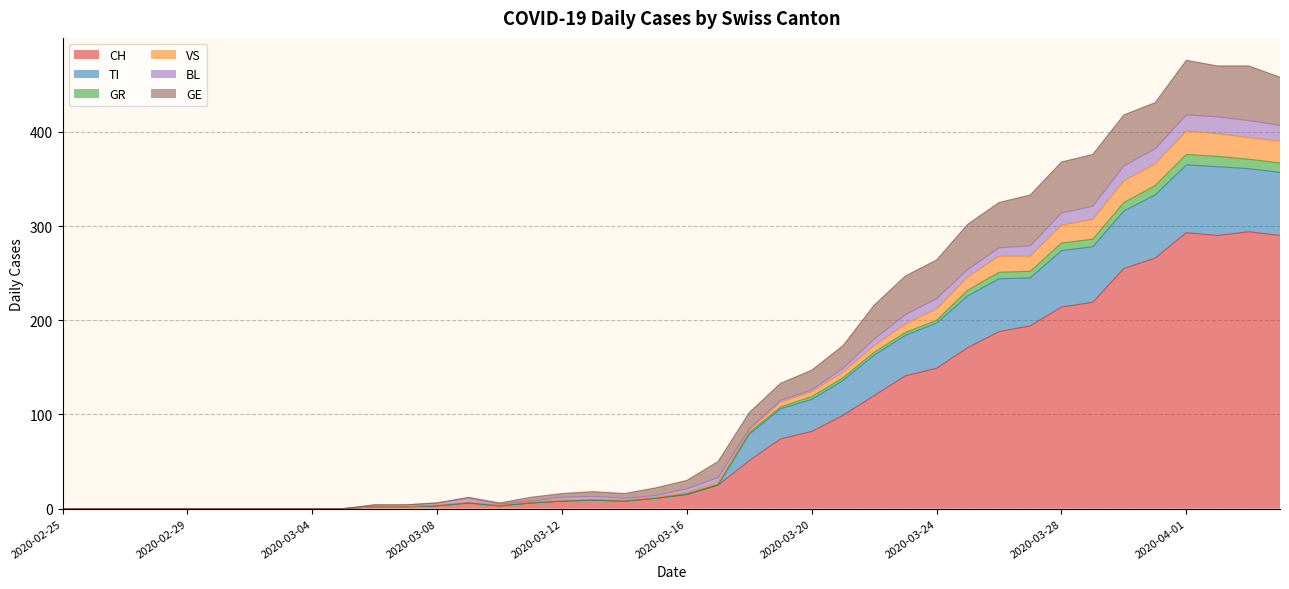

In GR, how many points are higher than both neighbors (excluding endpoints)?

3